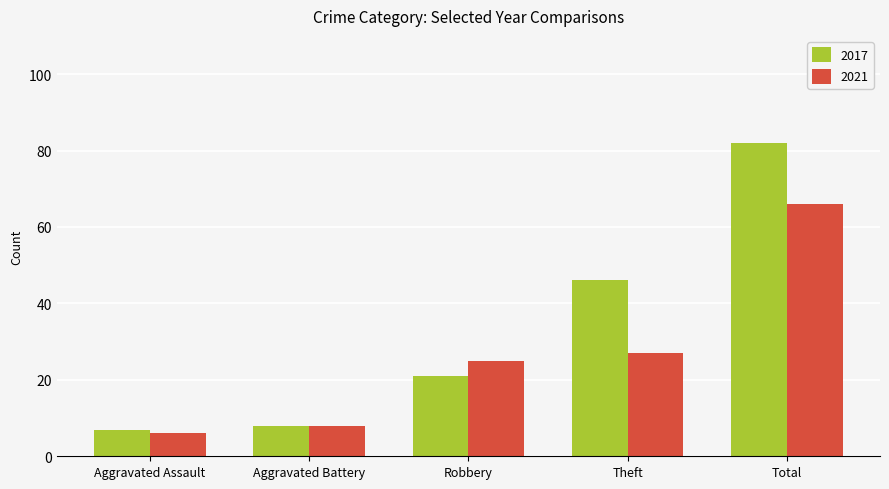

At Theft, list the series in order from smallest to largest.

2021, 2017